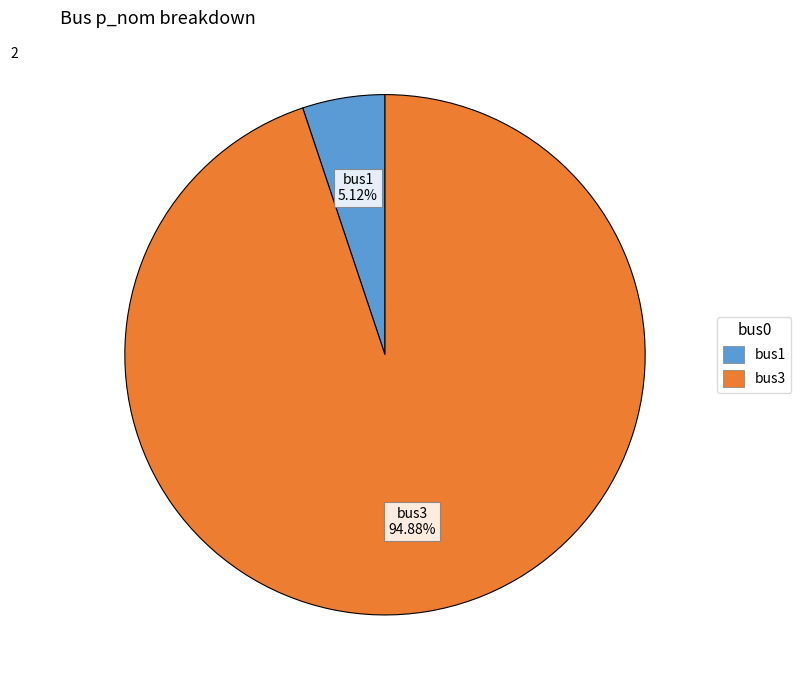

How many segments does this pie chart have?

2